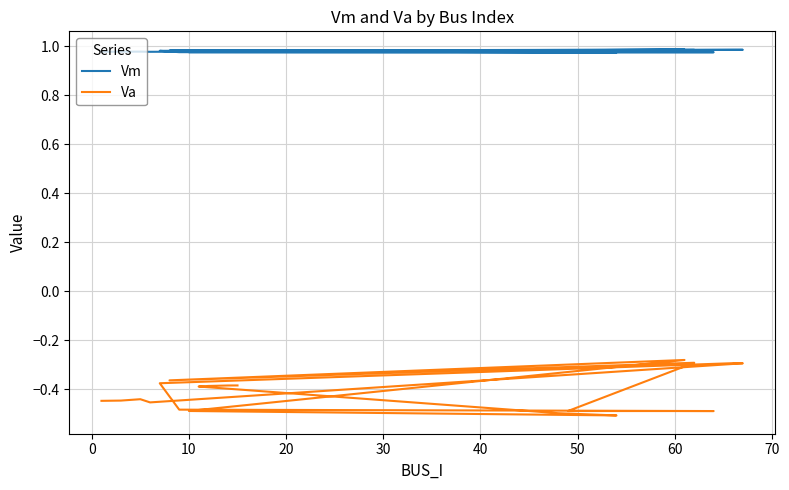

How many series are shown in this chart?

2